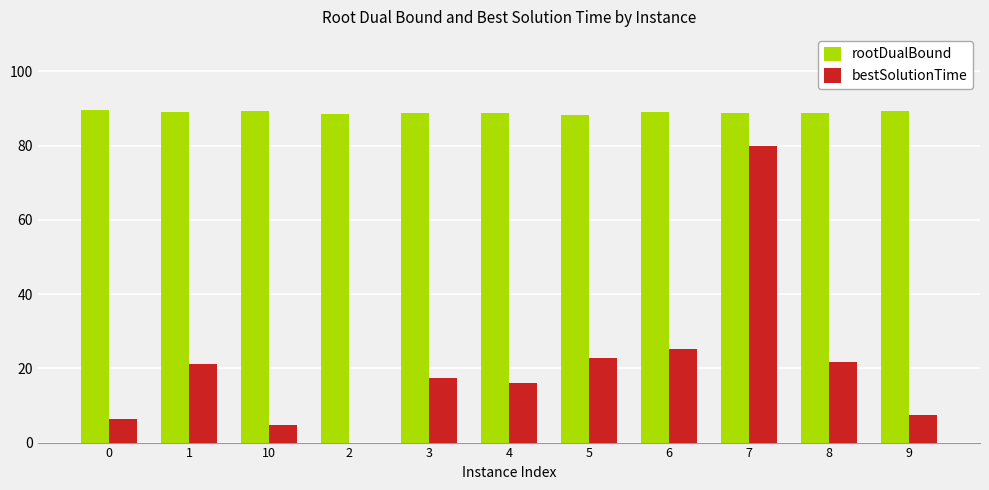

Which series has the largest range (max minus min)?

bestSolutionTime